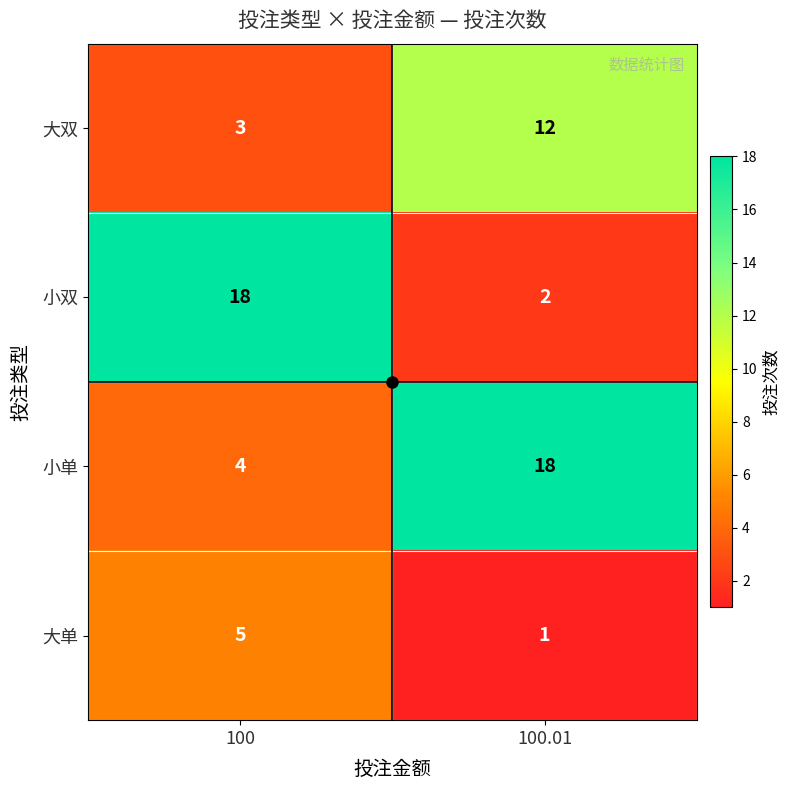

What is the difference between the maximum and minimum values in the 大单 series?

4